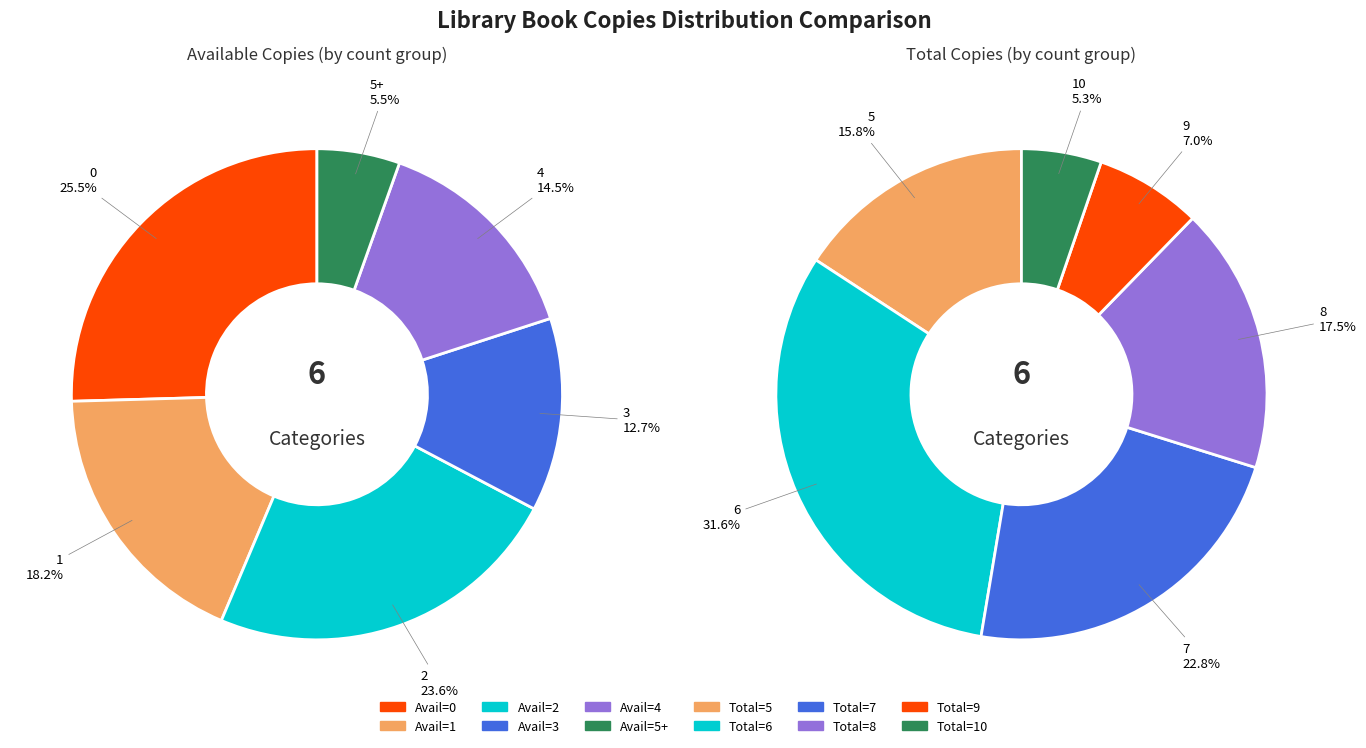

Is the sum of 1 and 4 greater than half?

No